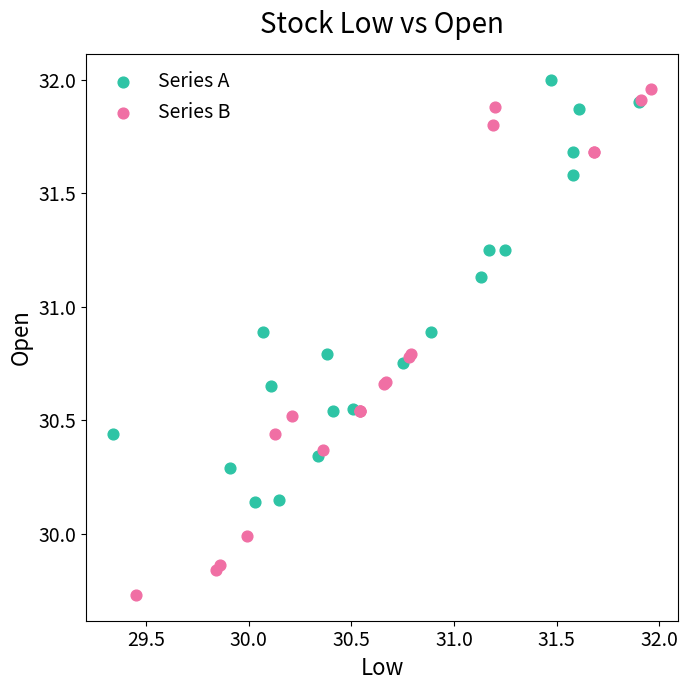

Which series reaches the minimum Y coordinate?

Series B